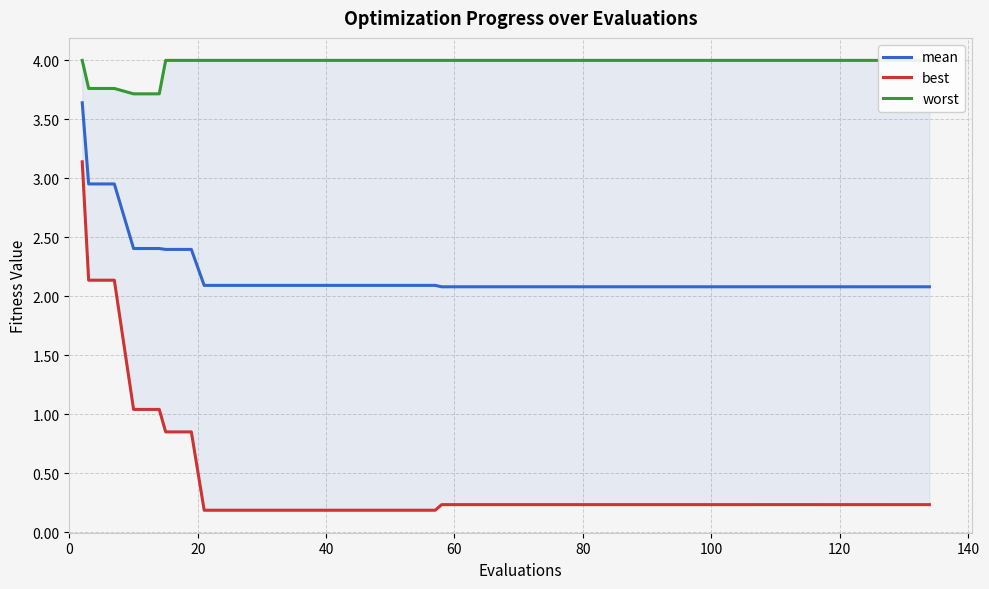

What is the maximum value for mean?

3.6